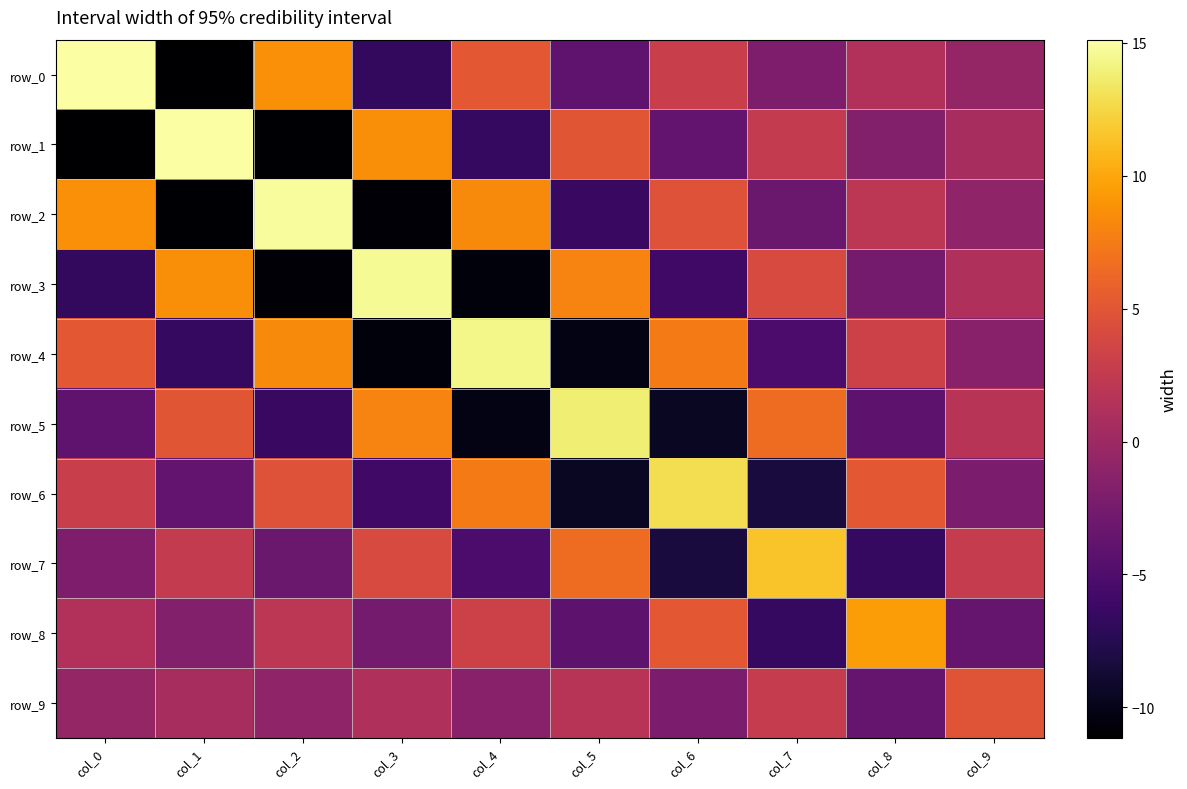

Reading right to left, extract all data points from this chart.

row_0: -0.5	1.3	-2.0	2.9	-4.0	5.2	-6.8	8.7	-11.2	15.1
row_1: 0.7	-1.6	2.6	-3.7	5.0	-6.6	8.6	-11.0	15.0	-11.2
row_2: -0.9	2.0	-3.3	4.7	-6.4	8.4	-10.9	14.9	-11.0	8.7
row_3: 1.1	-2.6	4.1	-5.9	8.0	-10.6	14.7	-10.9	8.6	-6.8
row_4: -1.4	3.3	-5.2	7.5	-10.2	14.3	-10.6	8.4	-6.6	5.2
row_5: 1.7	-4.1	6.6	-9.5	13.8	-10.2	8.0	-6.4	5.0	-4.0
row_6: -2.2	5.2	-8.3	12.9	-9.5	7.5	-5.9	4.7	-3.7	2.9
row_7: 2.7	-6.6	11.5	-8.3	6.6	-5.2	4.1	-3.3	2.6	-2.0
row_8: -3.7	9.4	-6.6	5.2	-4.1	3.3	-2.6	2.0	-1.6	1.3
row_9: 4.9	-3.7	2.7	-2.2	1.7	-1.4	1.1	-0.9	0.7	-0.5